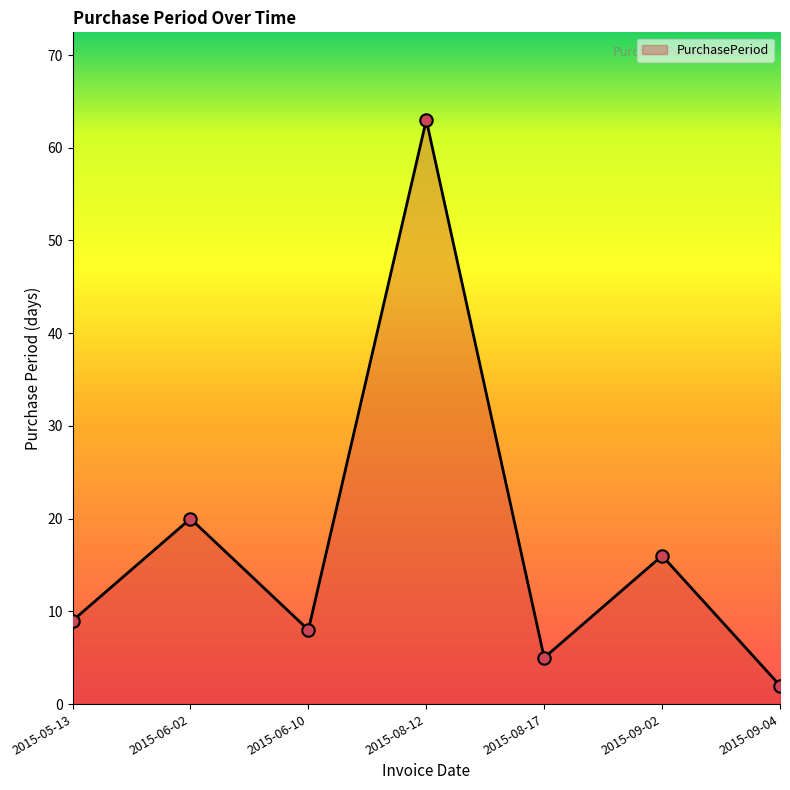

Which has a higher value, 2015-06-02 or 2015-09-02?

2015-06-02